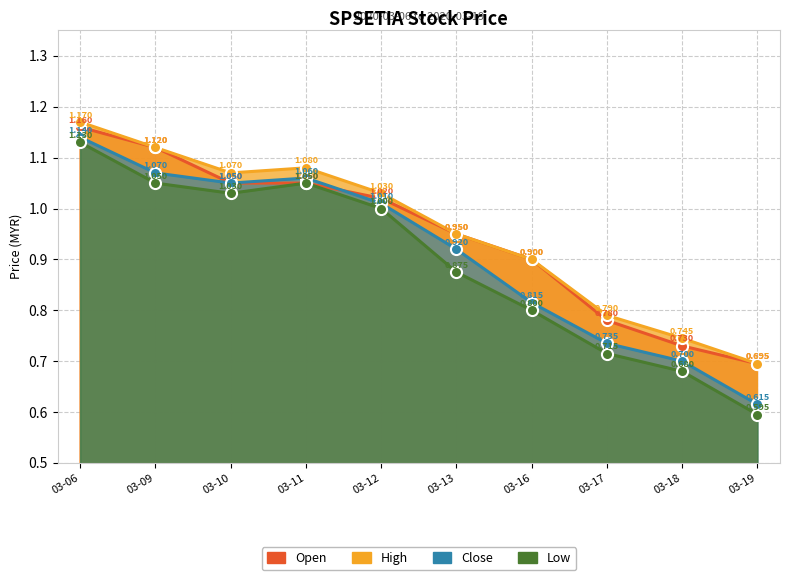

Where is open nearest to the value 0?

03-19